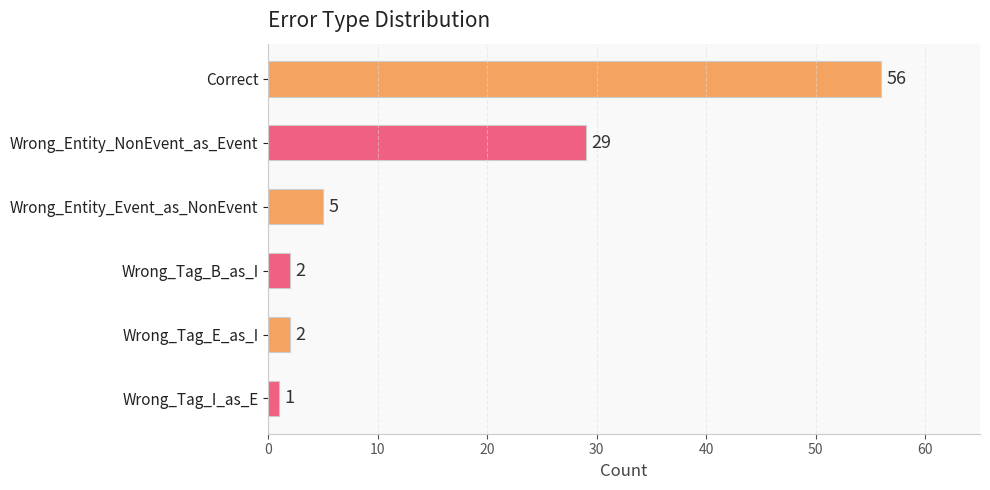

Which has a higher value, Wrong_Tag_E_as_I or Wrong_Tag_I_as_E?

Wrong_Tag_E_as_I